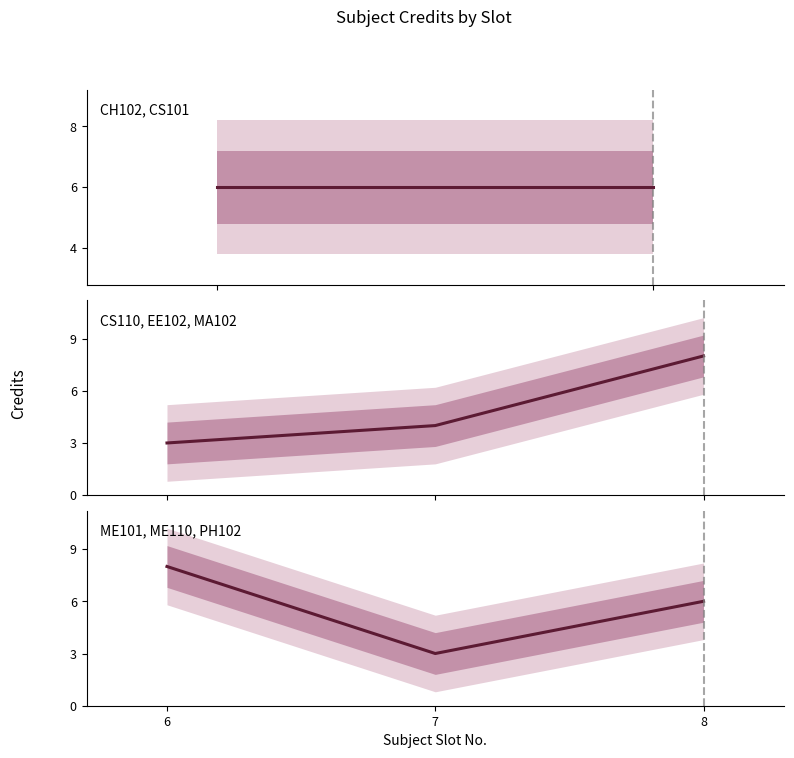

Count the values in the range 3 to 8.

3